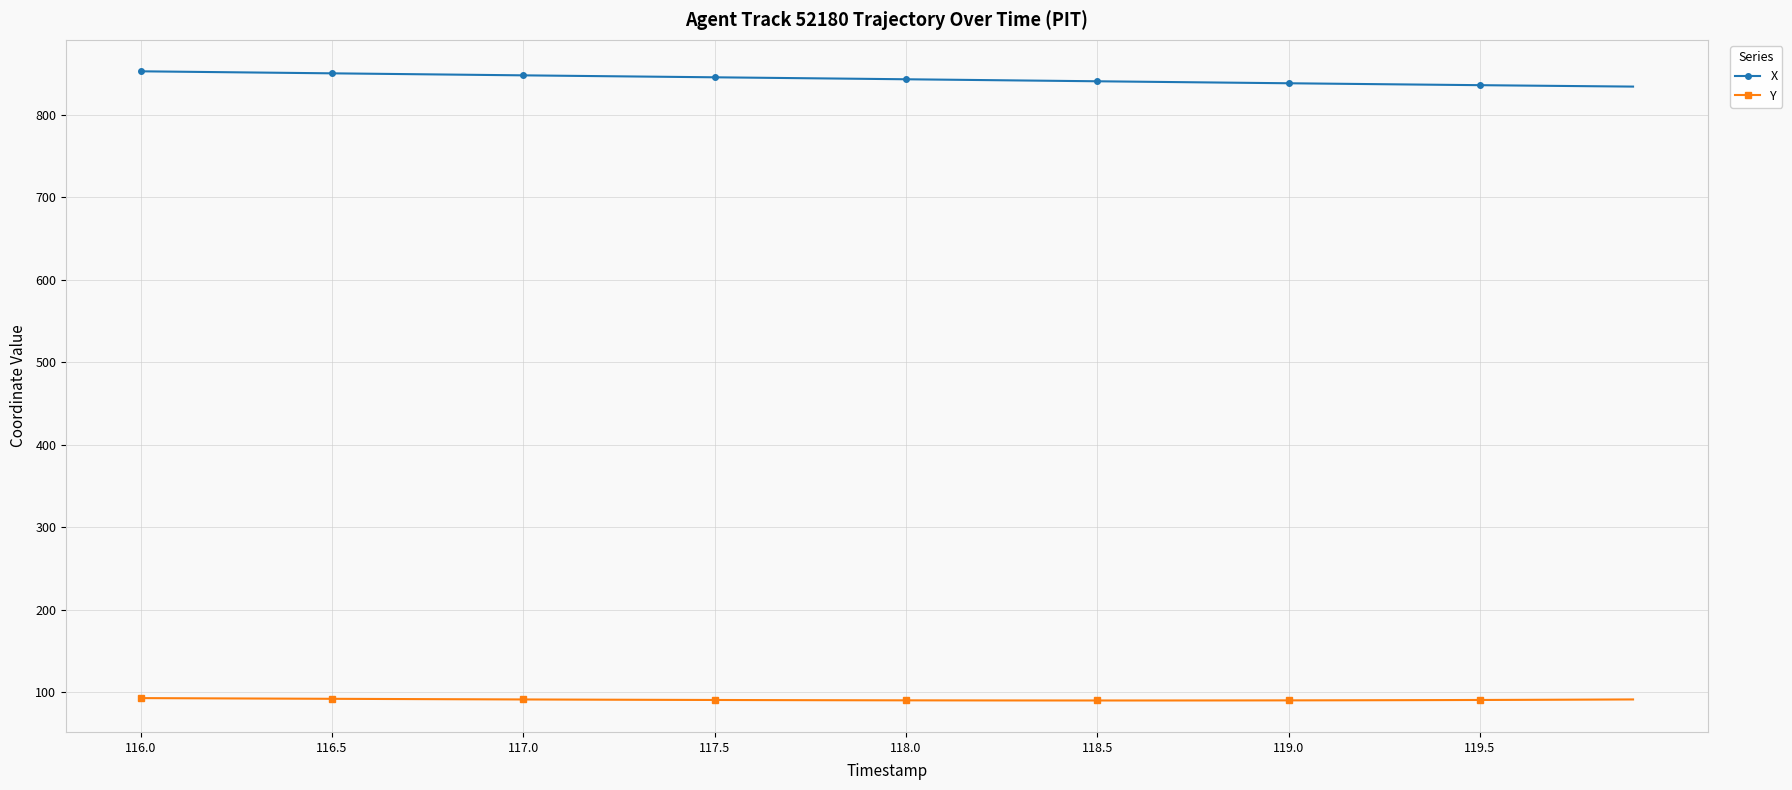

Rank the series by their average value, from lowest to highest.

Y, X